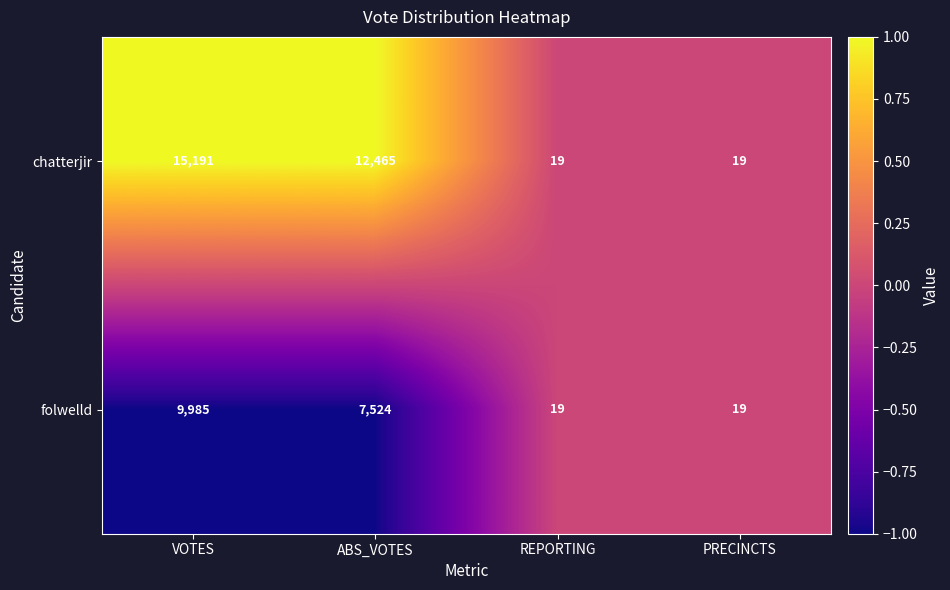

What is the difference between the folwelld values at REPORTING and VOTES?

9966